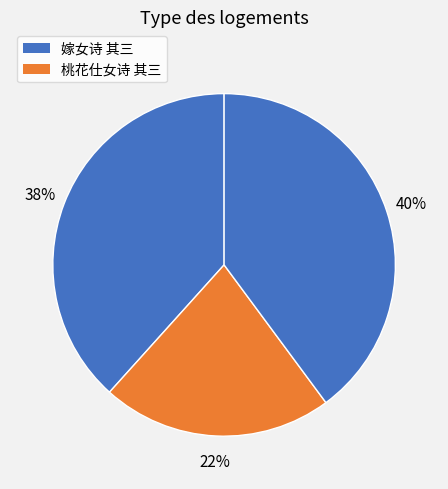

How many segments does this pie chart have?

3